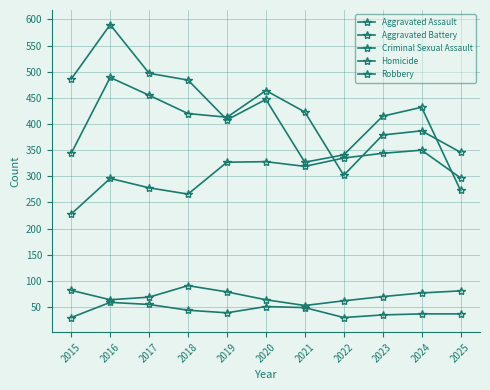

Rank the series at 2017 from lowest to highest value.

Homicide, Criminal Sexual Assault, Aggravated Assault, Aggravated Battery, Robbery